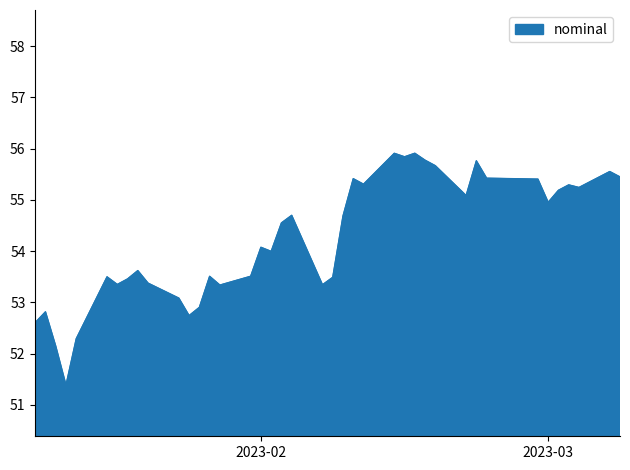

What is the greatest value displayed?

55.9